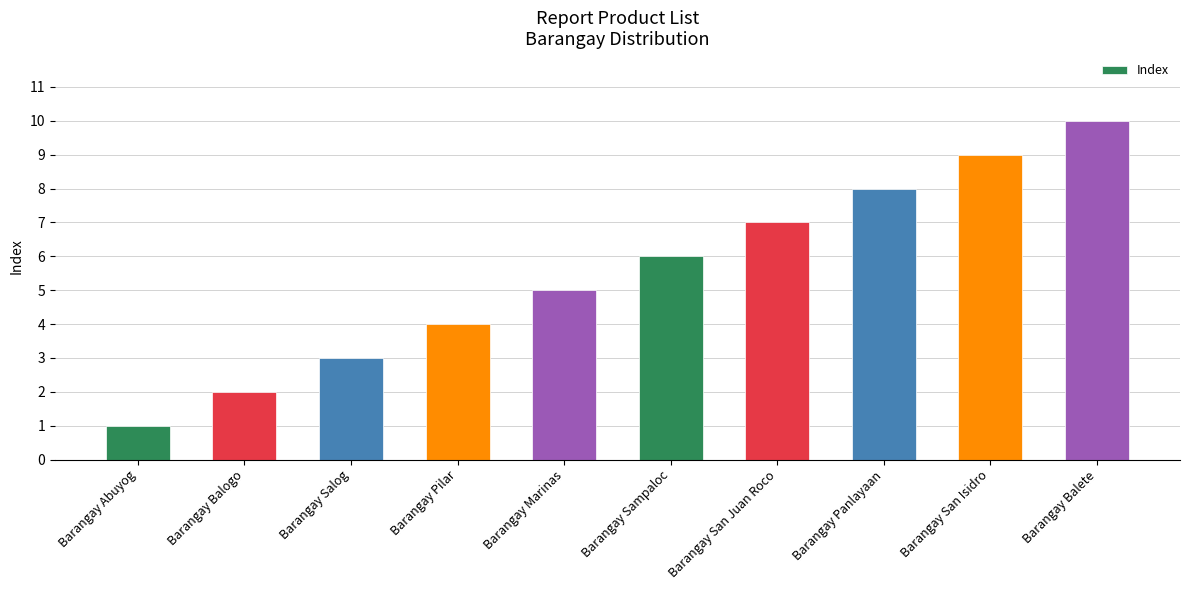

What position from the right is Barangay Balete?

1